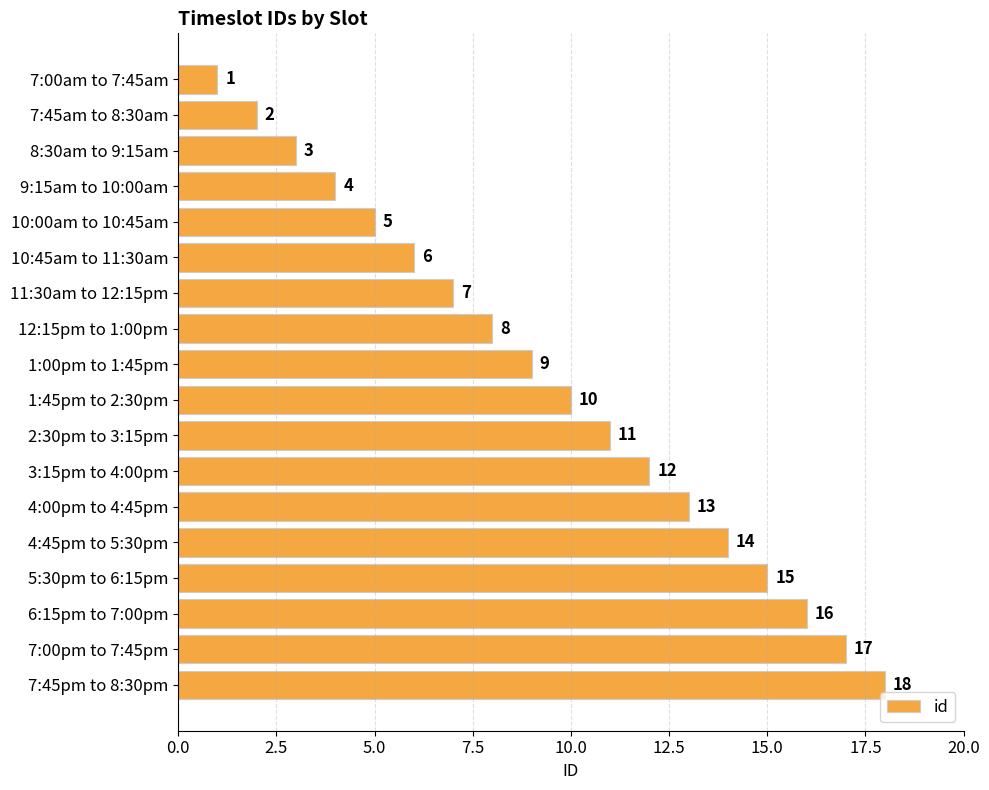

Does the chart contain any negative values?

No